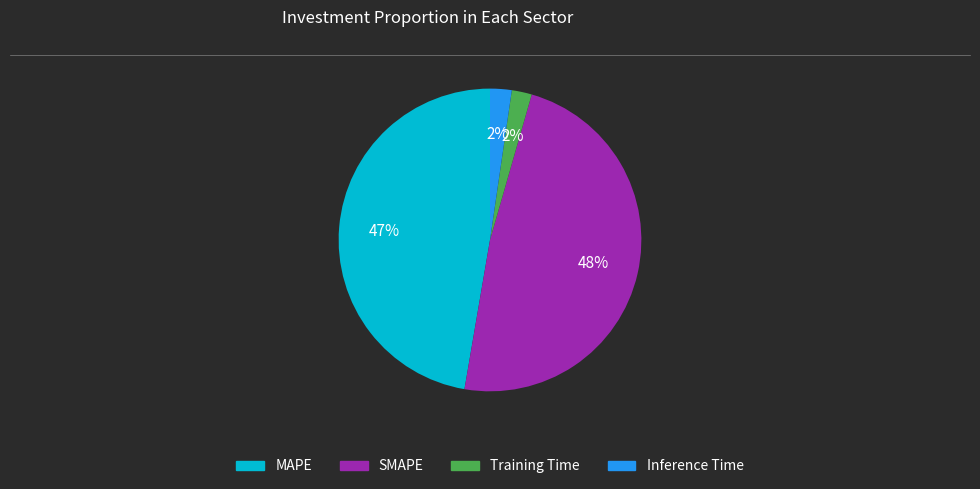

What percentage is the SMAPE slice, to the nearest percent?

48%